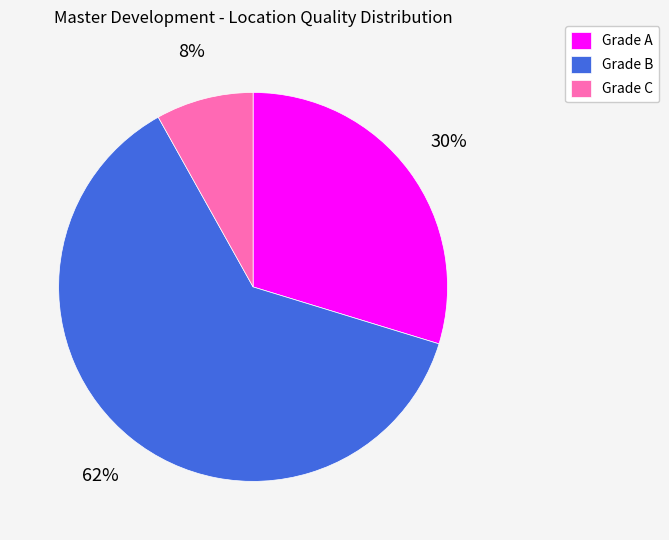

What percentage is the Grade A slice, to the nearest percent?

30%